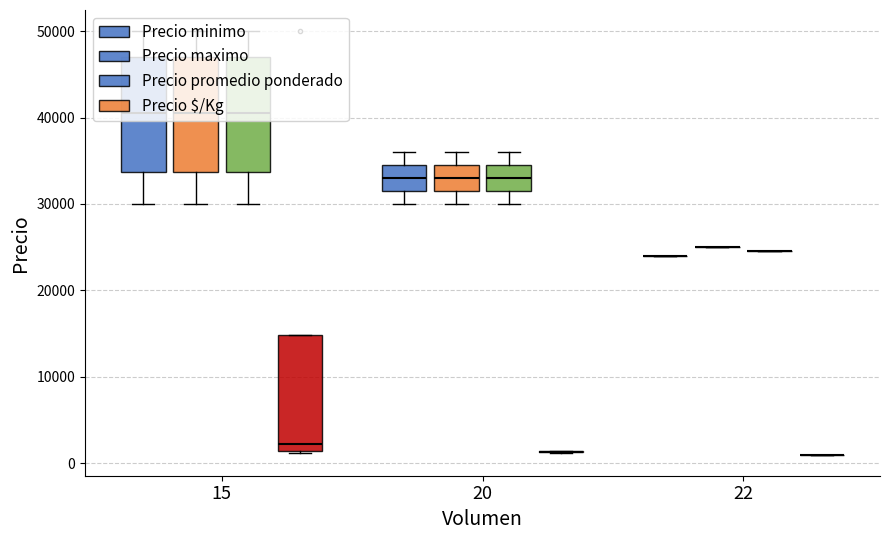

What is the total value across all series at 22?

74527